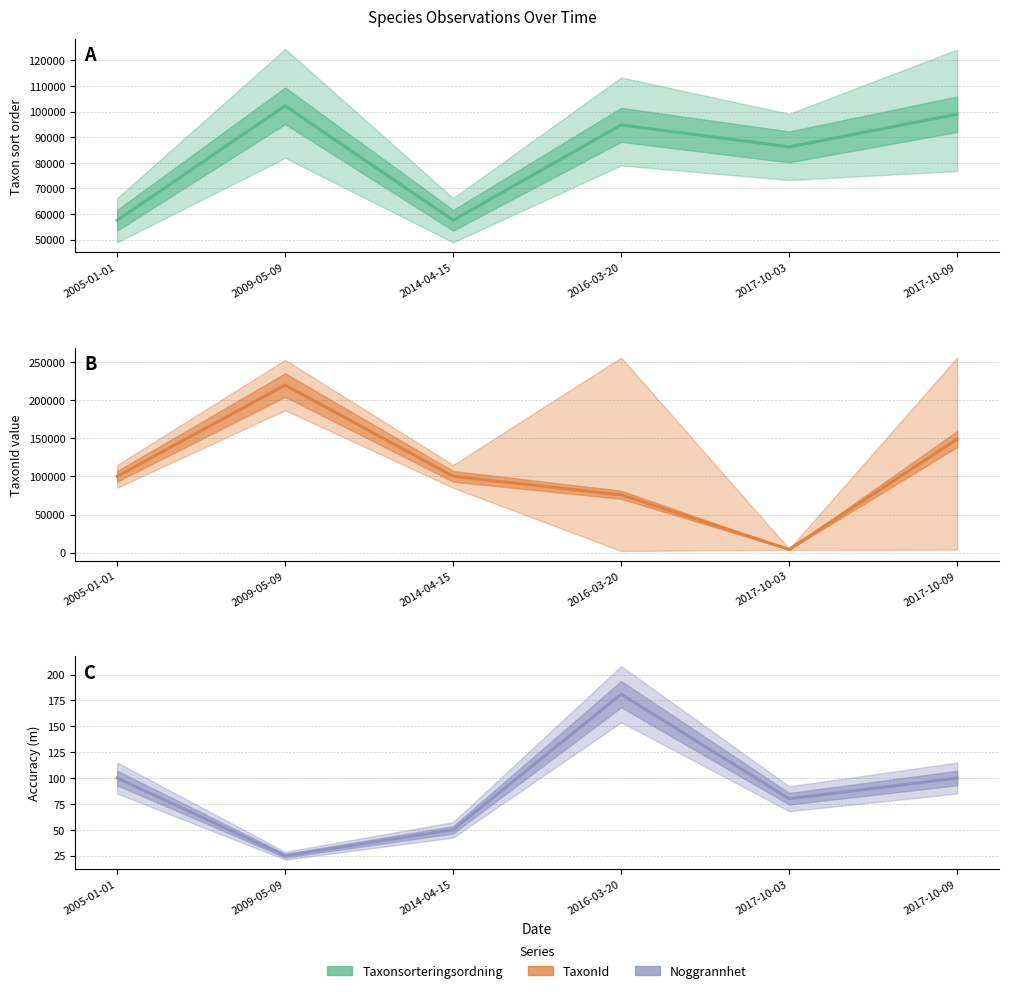

How many distinct data groups are displayed?

3